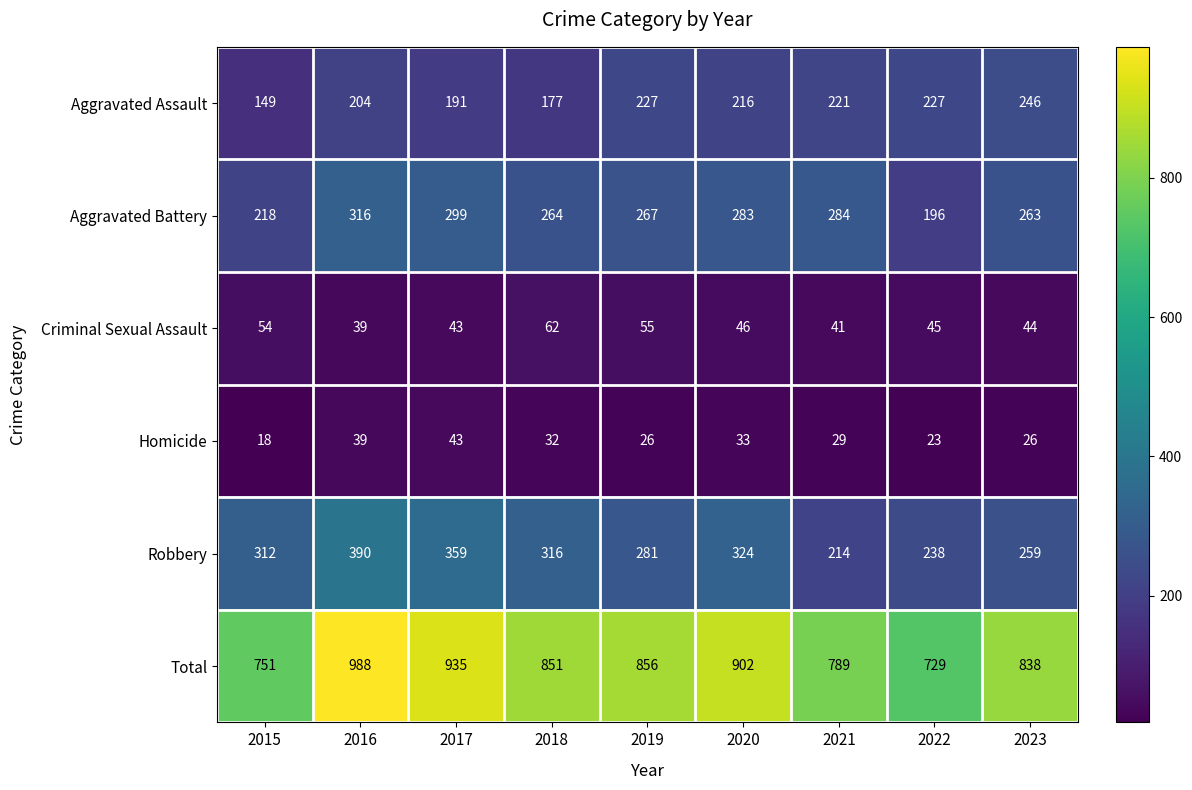

Count the number of data series in this chart.

6